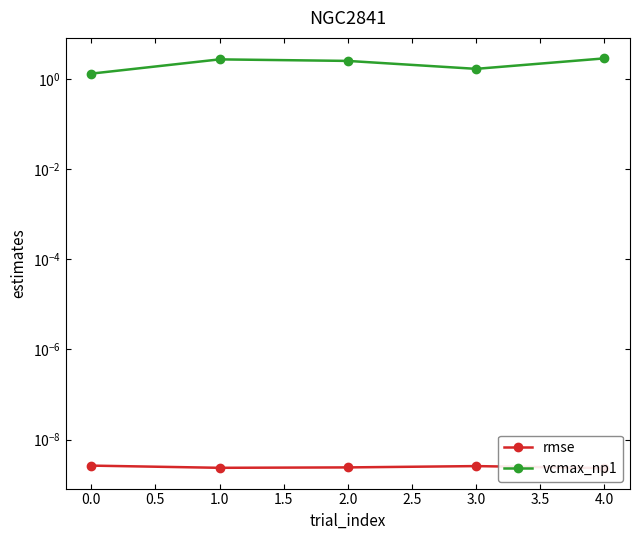

True or false: vcmax_np1 and rmse cross at least once.

False